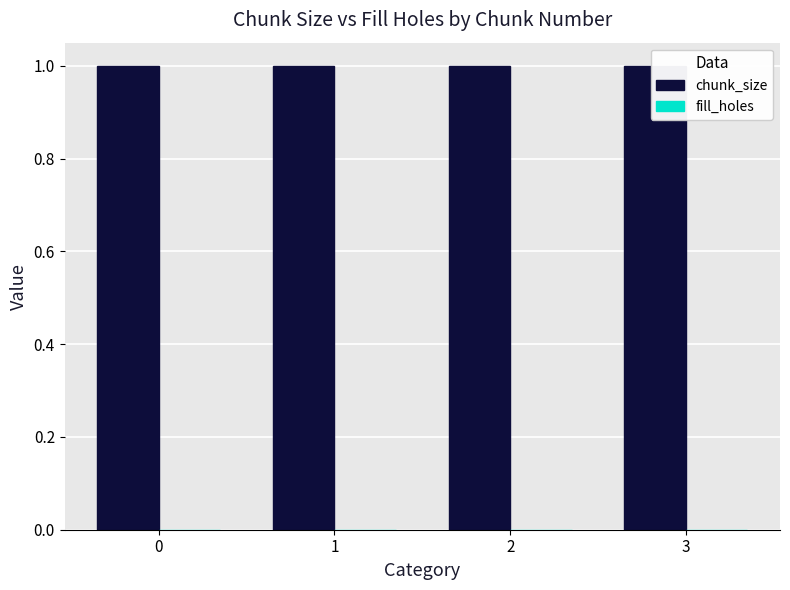

Reading left to right, what are all the values shown in this chart?

chunk_size: 1	1	1	1
fill_holes: 0	0	0	0